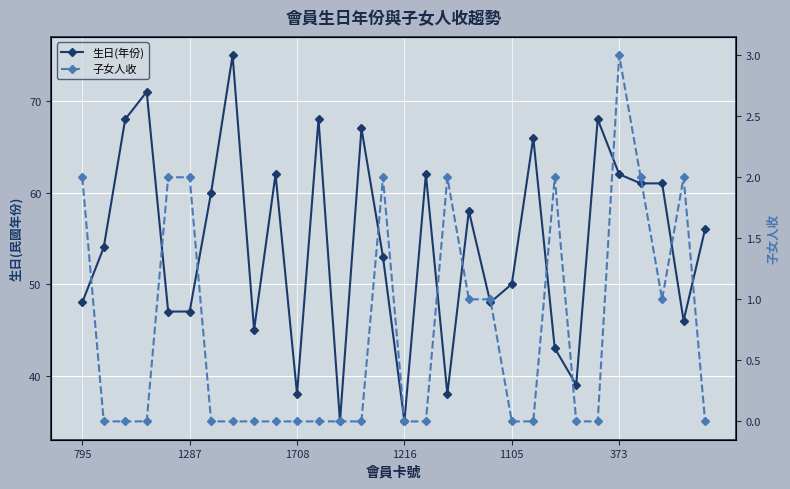

What is the difference between the highest and lowest values at 29?

56